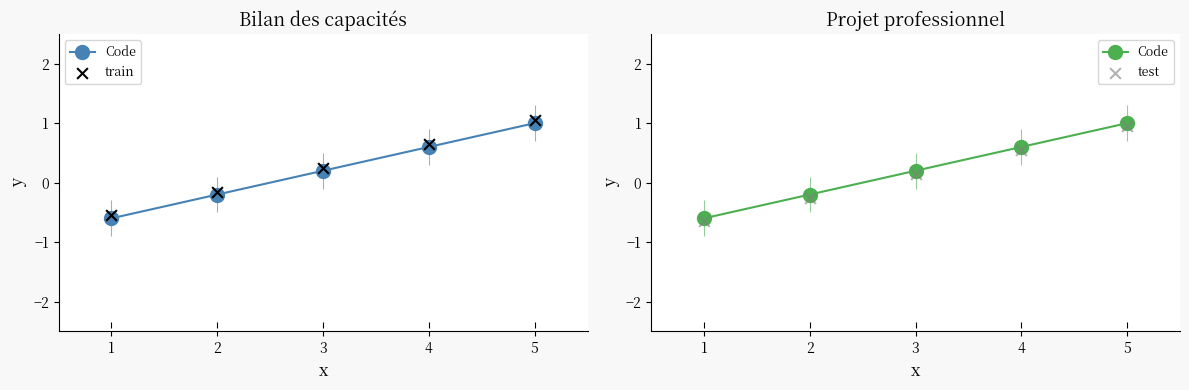

At how many categories does at least one series exceed 0?

3